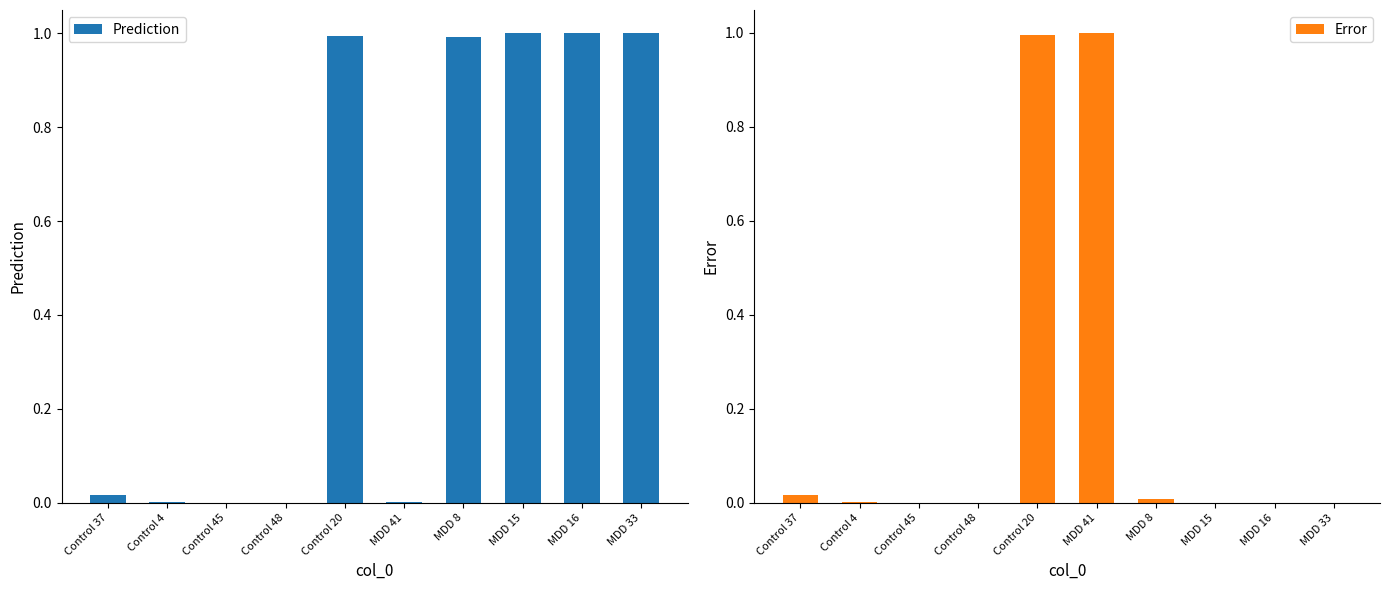

True or false: Error has a value of 1.0 at Control 20.

True